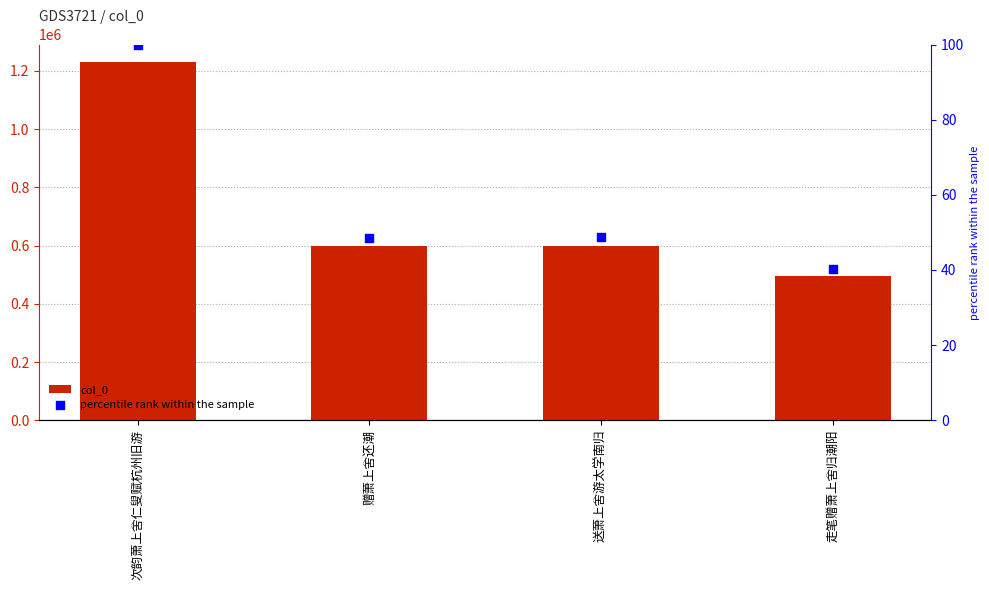

Which series contains the highest Y value?

col_0